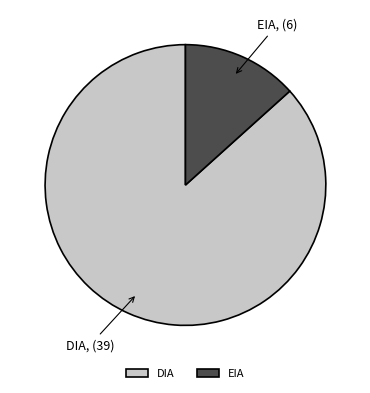

How many slices are in this pie chart?

2